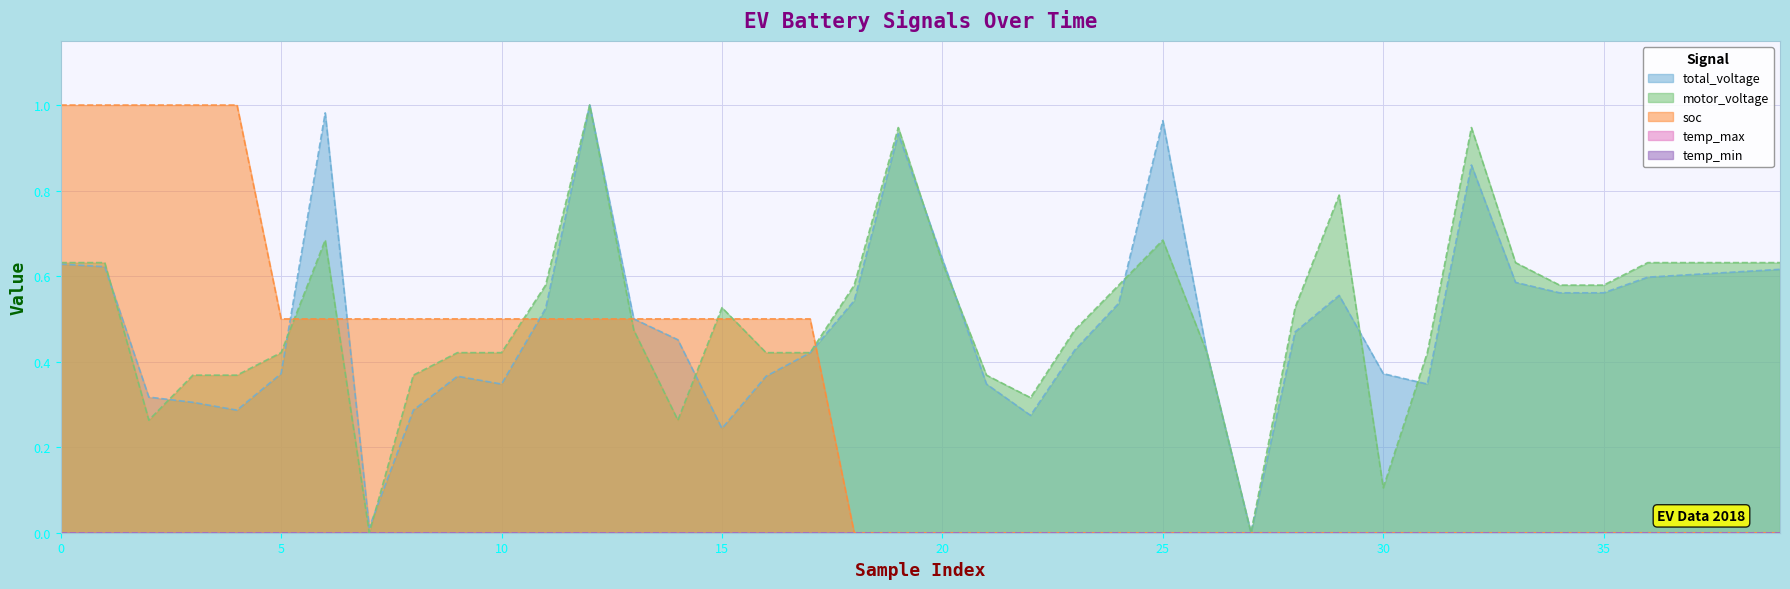

True or false: total_voltage and soc intersect in this chart.

True